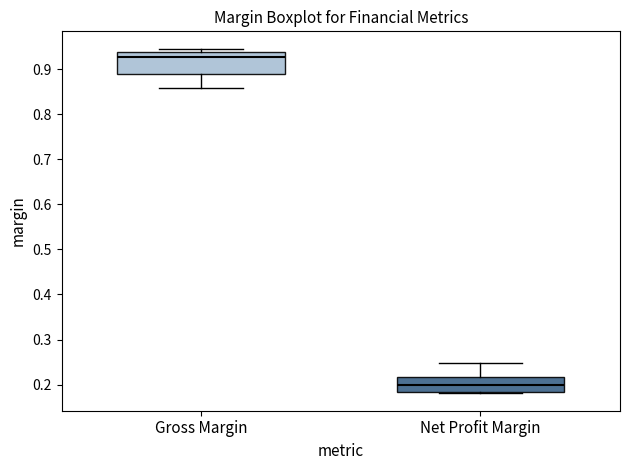

Reading left to right, transcribe this box plot: for each box, give where its median line is, the range the box spans, and where its two whiskers end, as read against the y-axis. The values are not printed on the chart, so give them approximately, as read against the axis.

Gross Margin: median 0.93, box 0.89 to 0.94, whiskers 0.86 to 0.95
Net Profit Margin: median 0.20, box 0.18 to 0.22, whiskers 0.18 (just below the box's lower edge) to 0.25